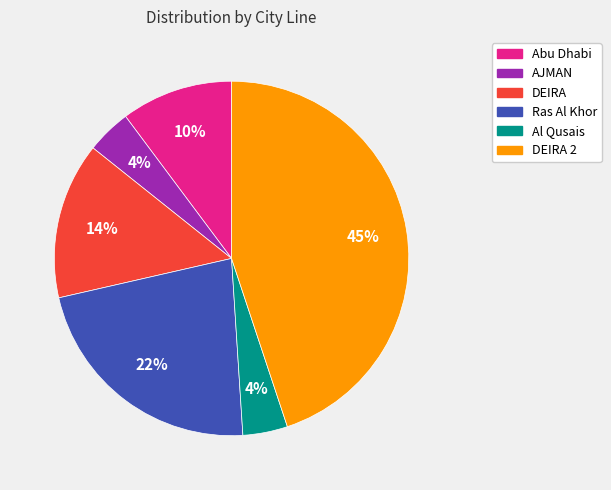

To the nearest percent, what is the difference between the largest and smallest slice percentages?

41%